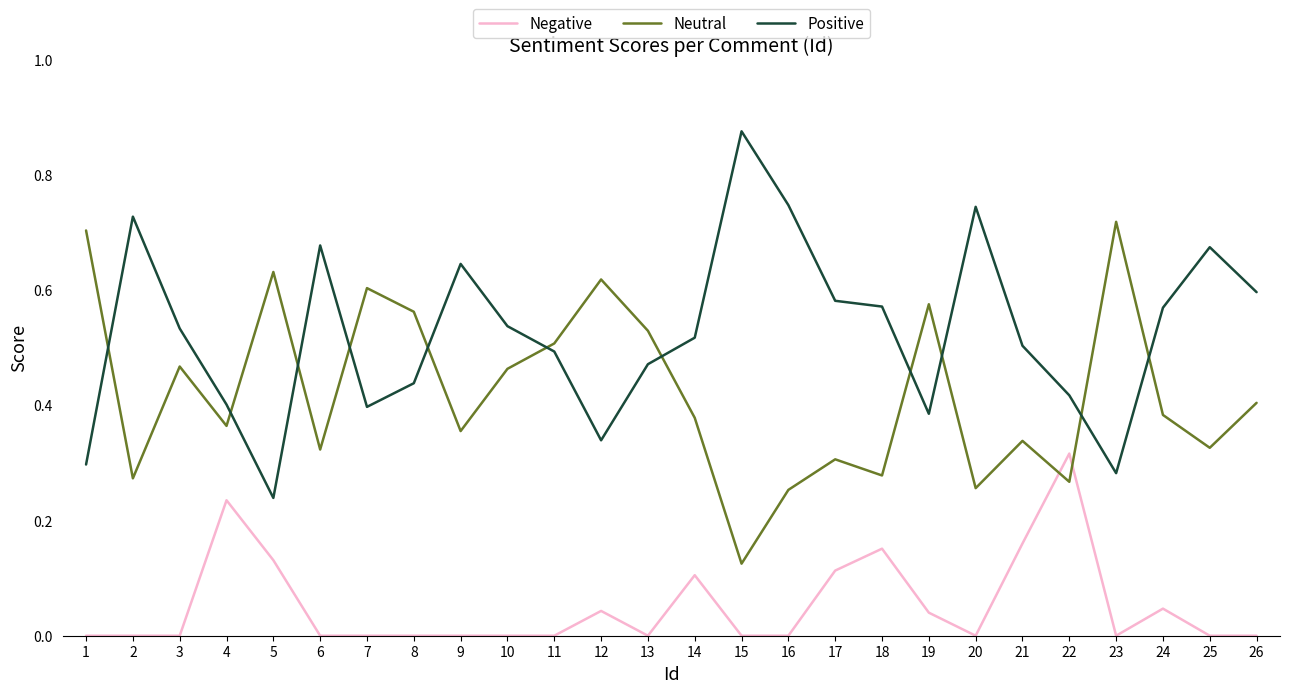

How many distinct data groups are displayed?

3